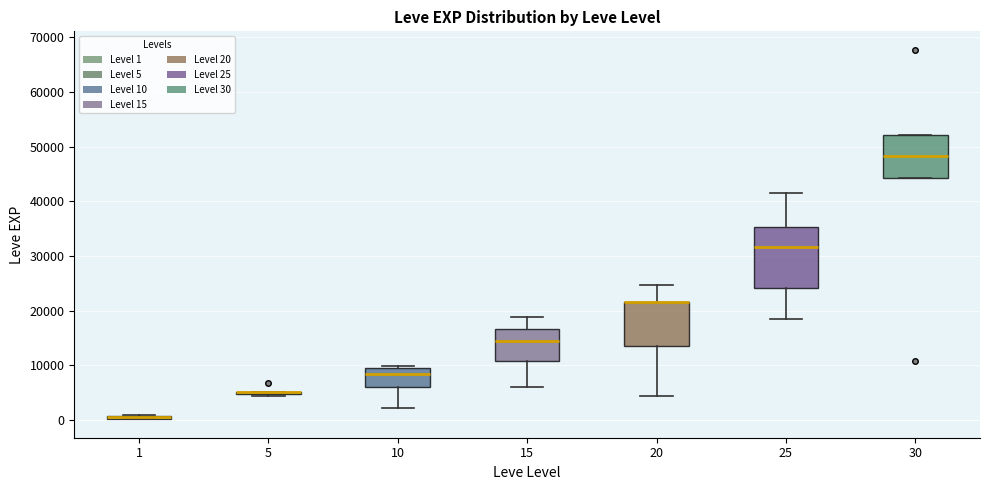

Comparing the boxes themselves (not the whiskers), which one is the tallest?

25